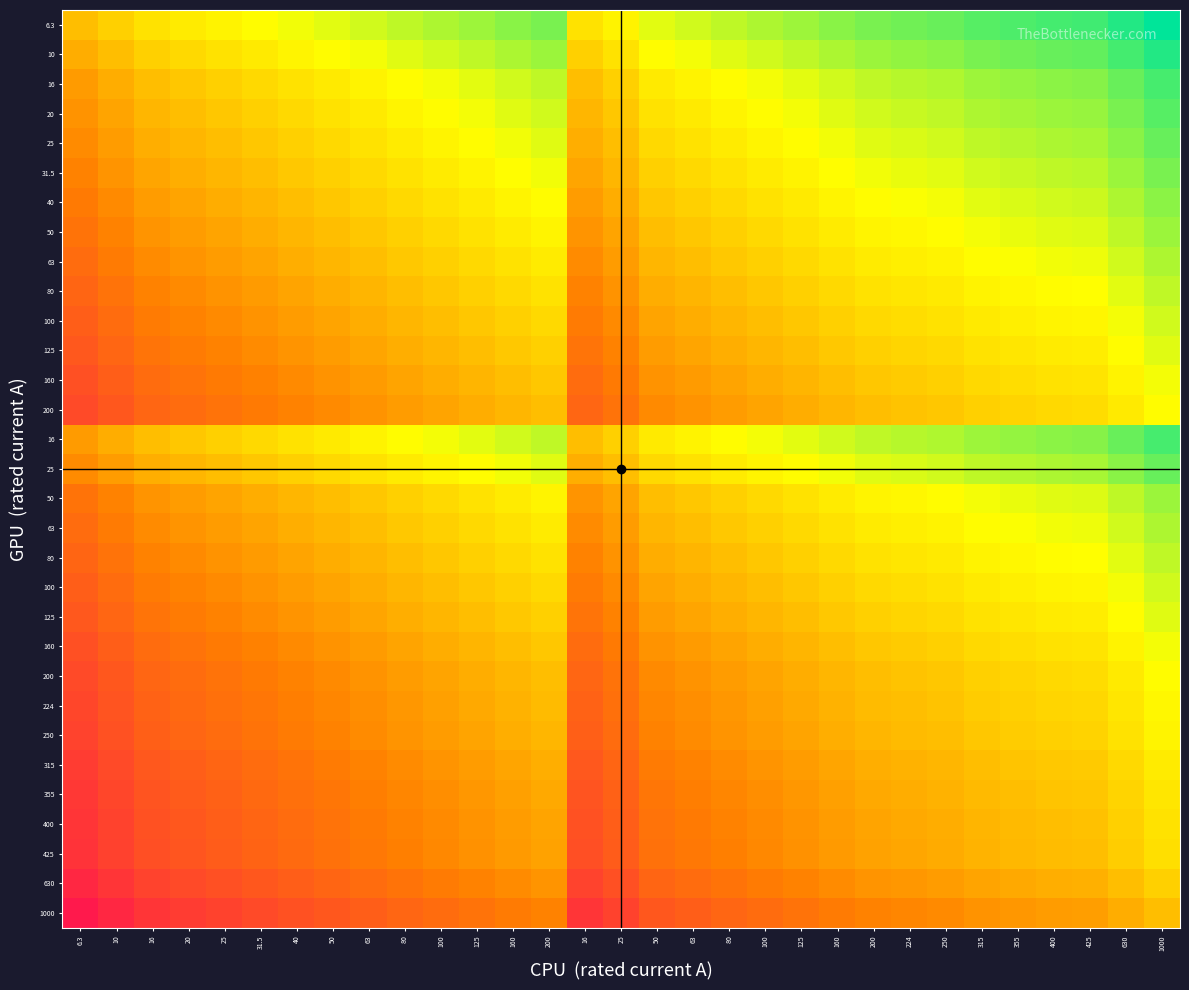

Between 630 and 25, which is larger?

630